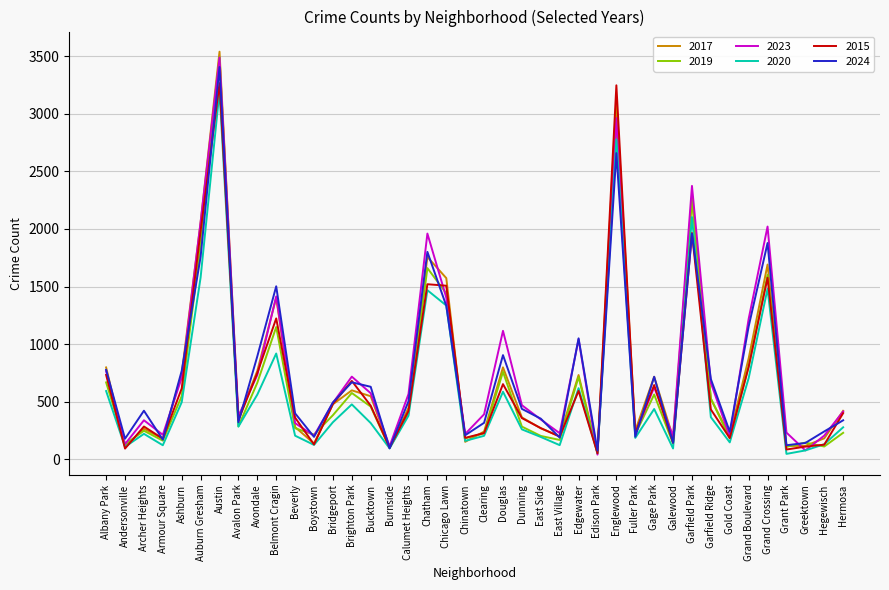

Does the chart have visible grid lines?

Yes